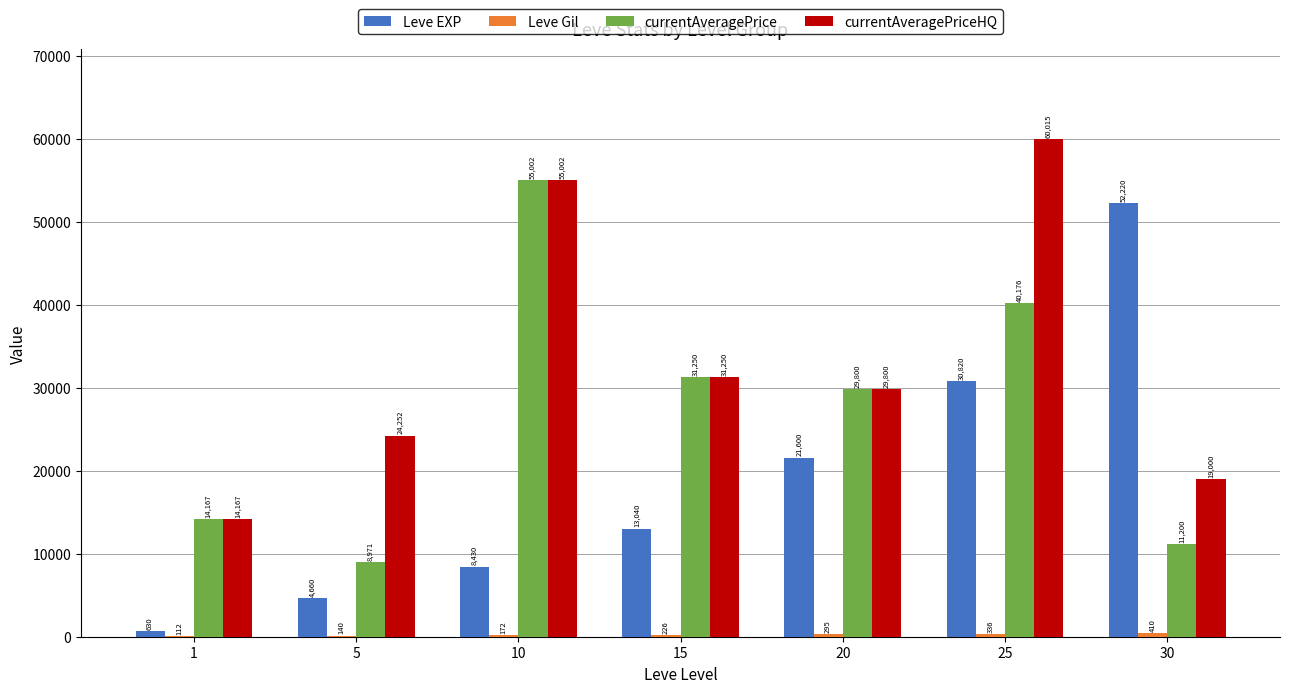

At which label does Leve EXP reach its peak?

30